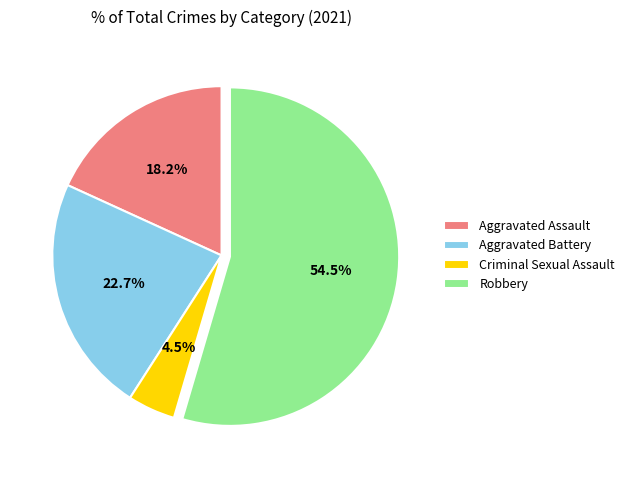

Does Robbery represent more than half of the total?

Yes